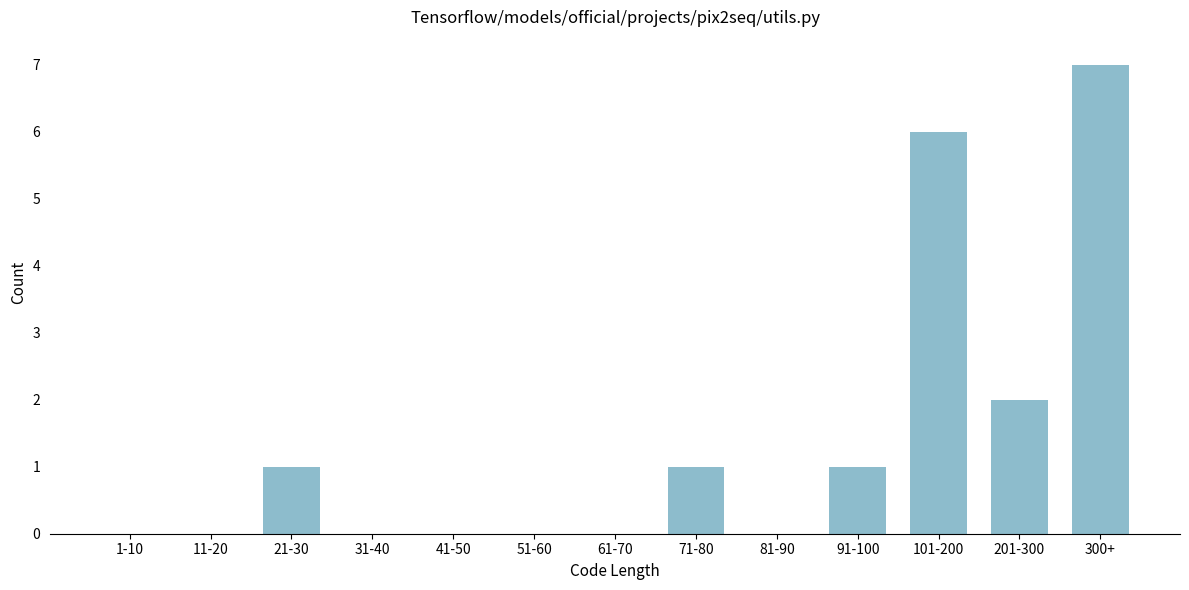

Reading right to left, list all the values displayed in this chart.

300+=7	201-300=2	101-200=6	91-100=1	81-90=0	71-80=1	61-70=0	51-60=0	41-50=0	31-40=0	21-30=1	11-20=0	1-10=0